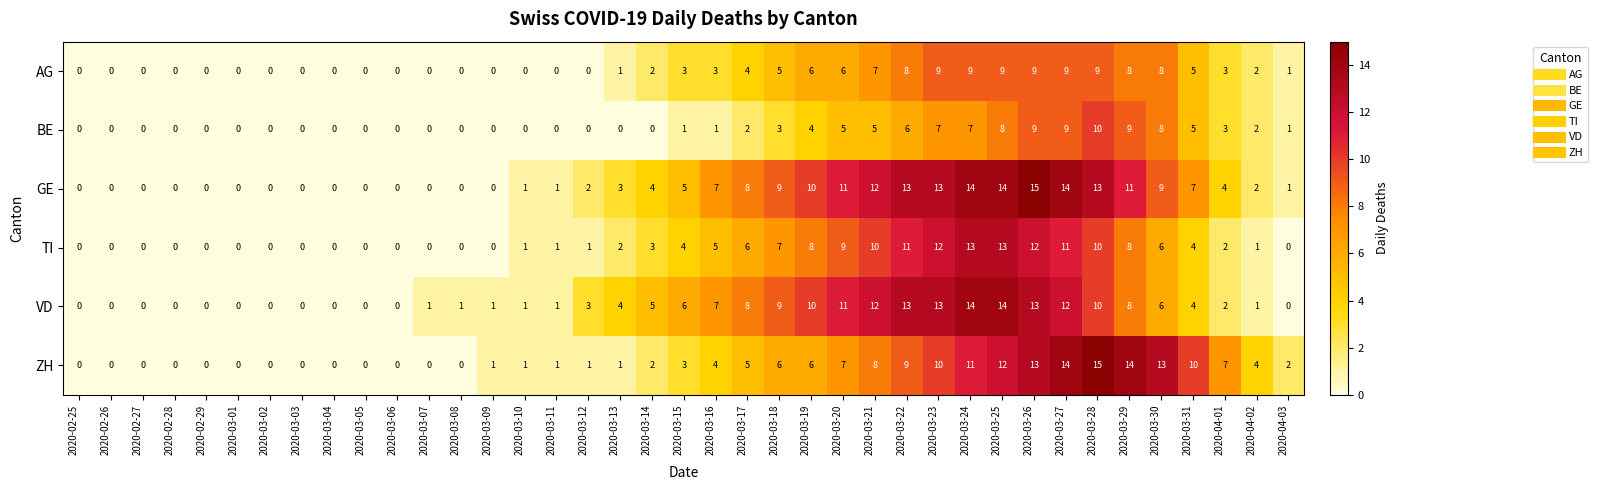

What is the average value of the VD series?

5